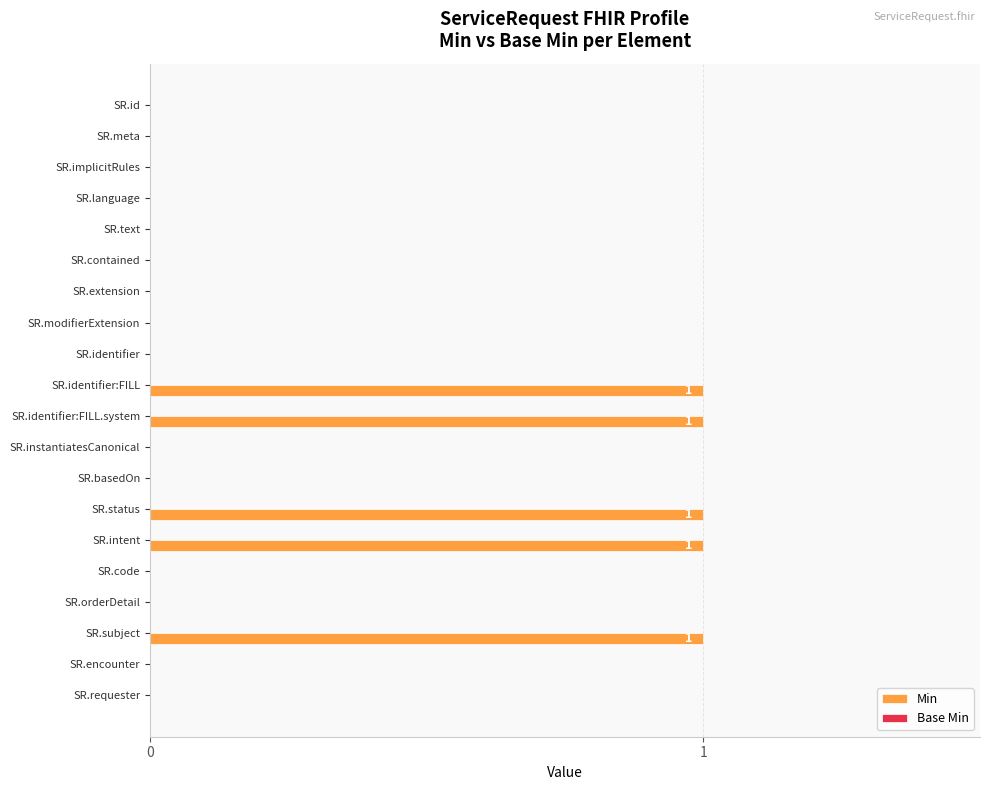

Count the number of data series in this chart.

1